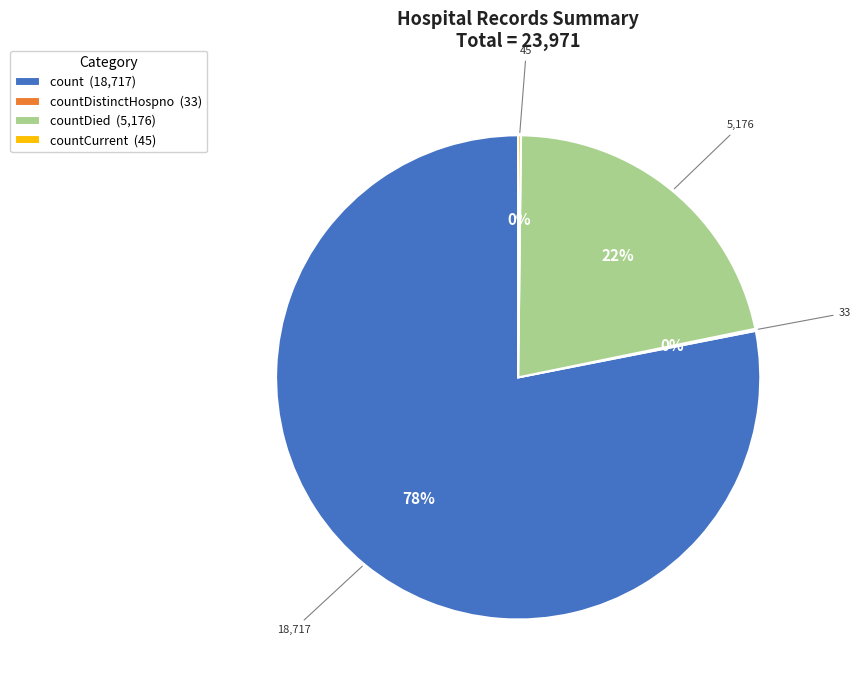

Is it true that count (18,717) is 91% of the pie?

False